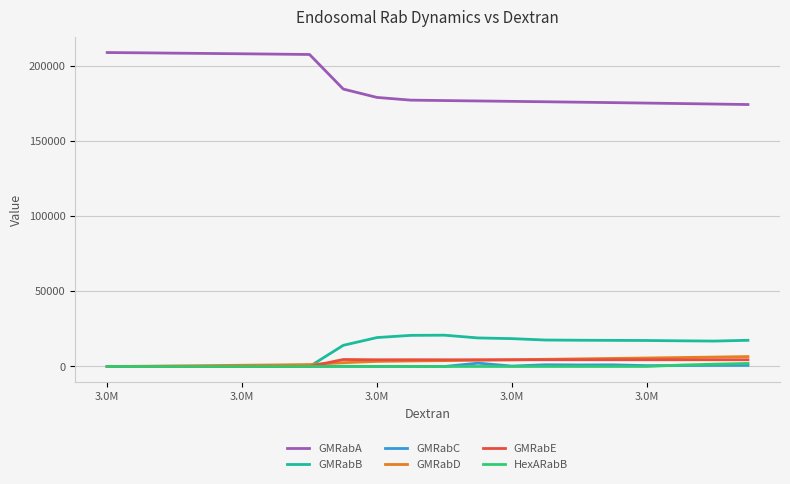

Which series has the widest spread of values?

GMRabA